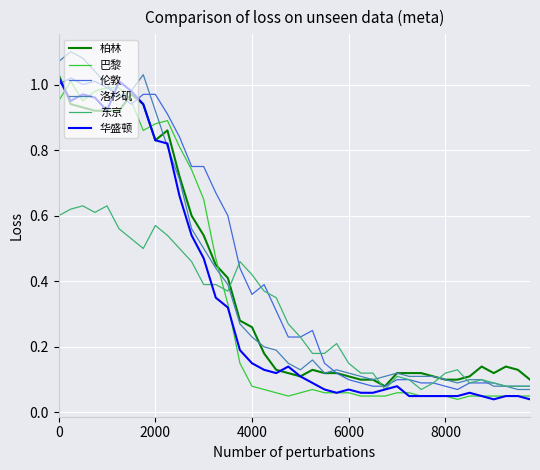

Which series has the largest range (max minus min)?

洛杉矶